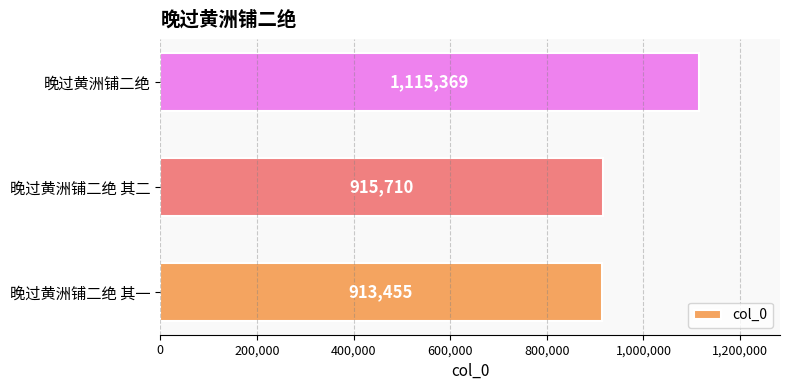

Is it true that the value at 晚过黄洲铺二绝 is 1115369?

True